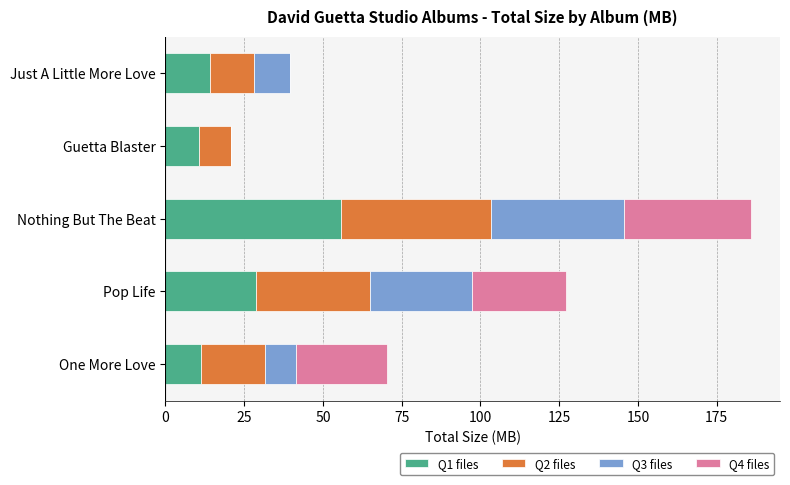

What is the total value across all series at Pop Life?

127.3